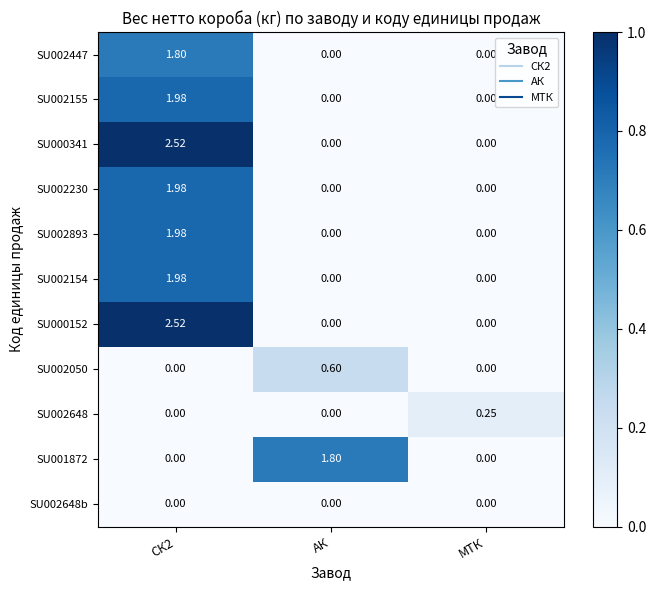

Is the value of SU000152 at АК greater than the value of SU002447 at СК2?

No